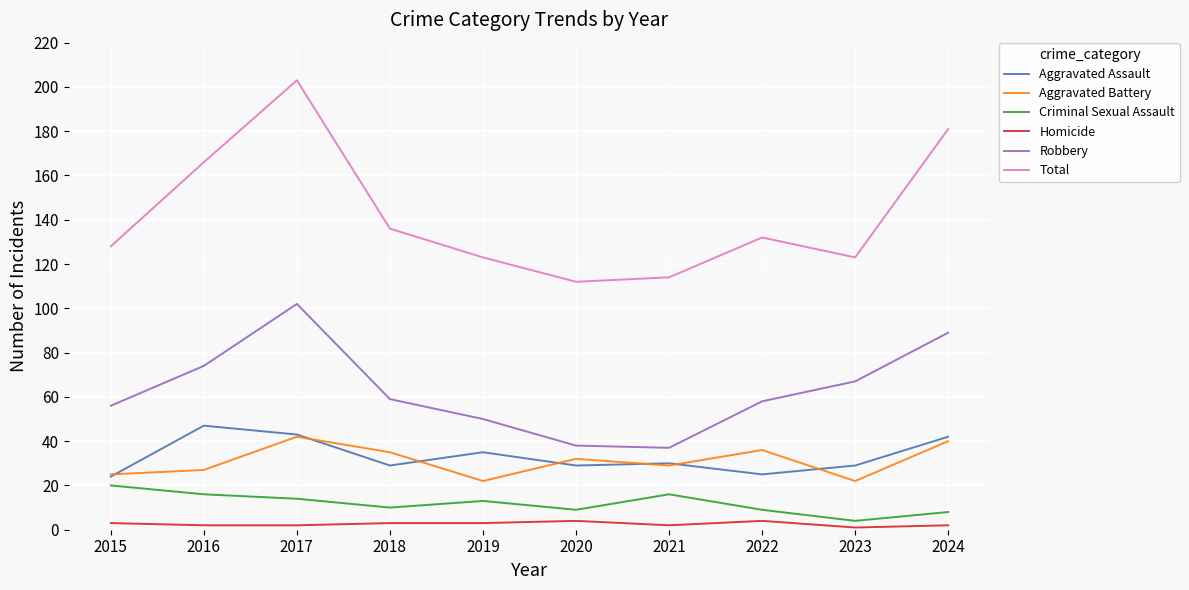

Where is the first local maximum for Criminal Sexual Assault?

2019